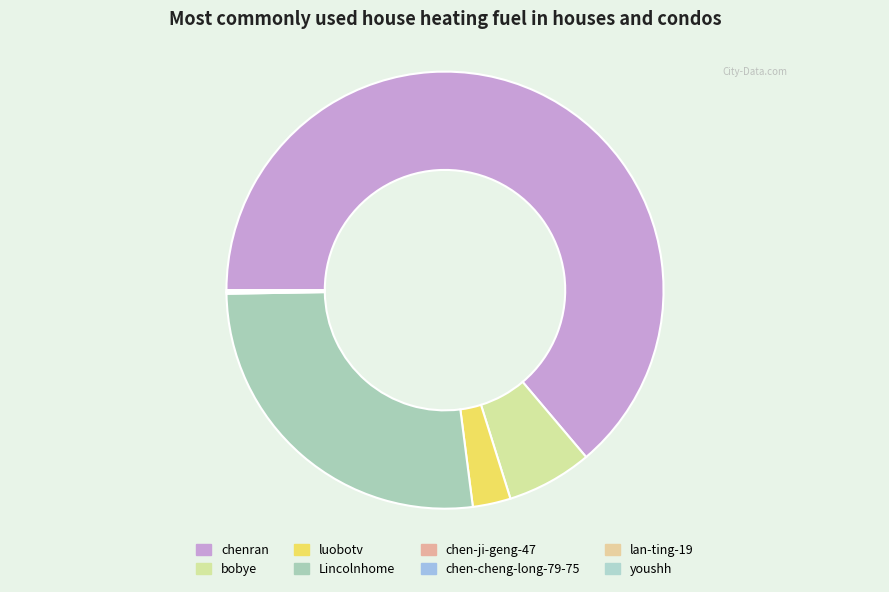

The chenran slice represents 64% of the pie. True or false?

True